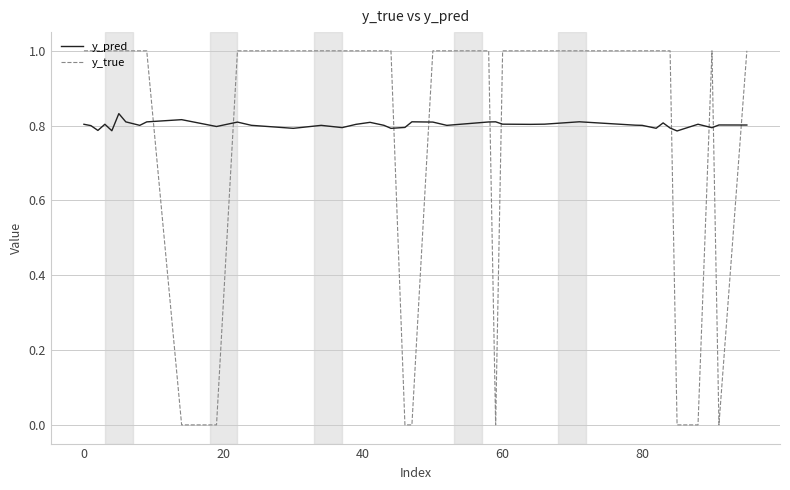

What is the difference between the maximum and minimum values in the y_true series?

1.0